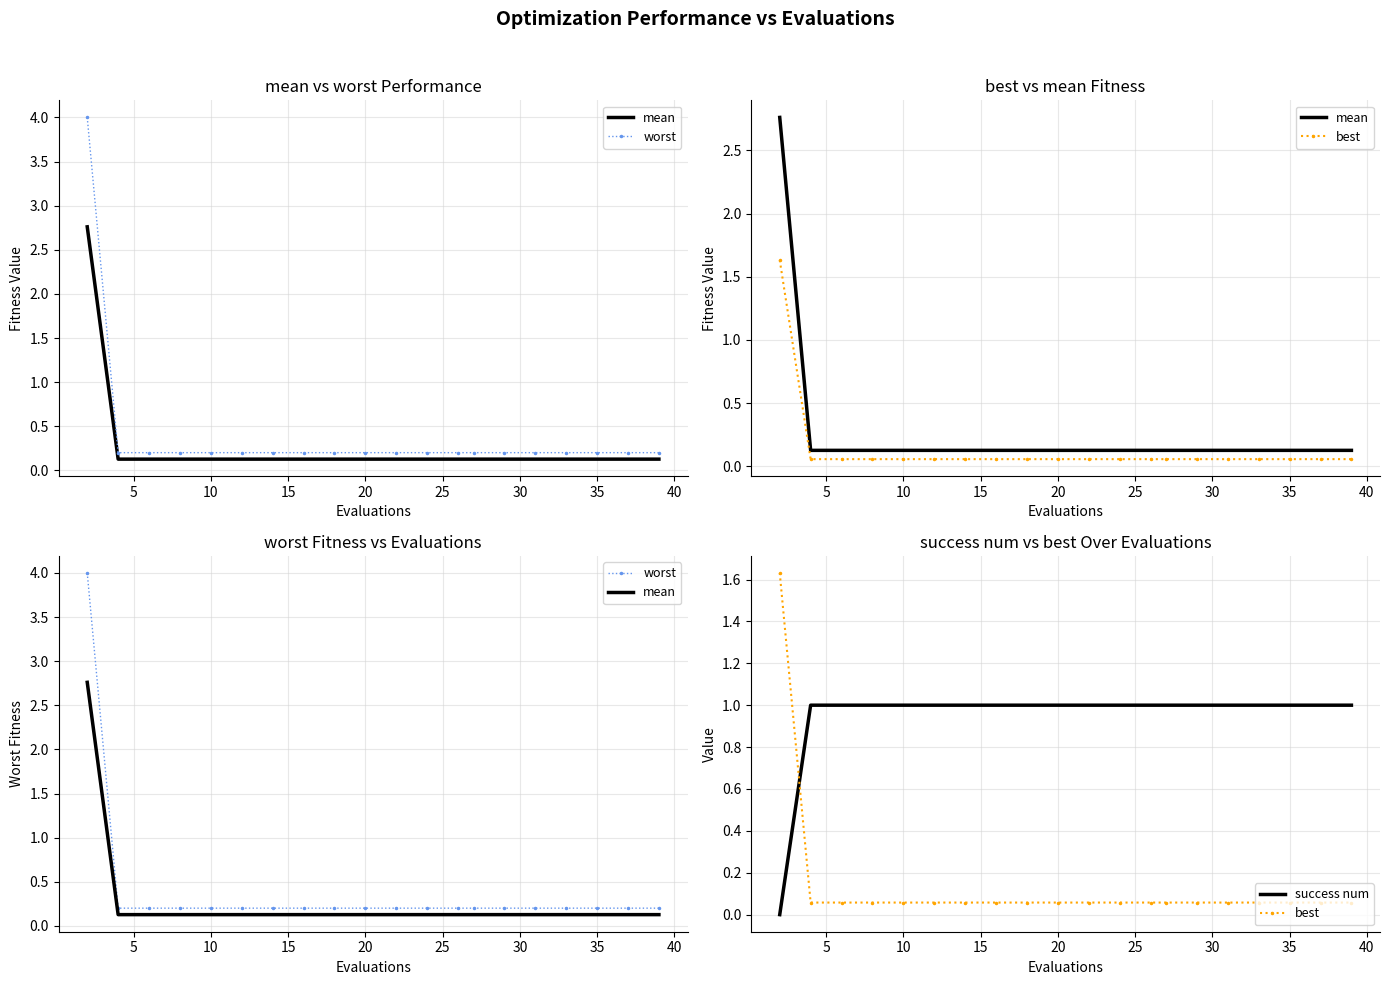

The worst series shows 0.2 at 15. True or false?

True